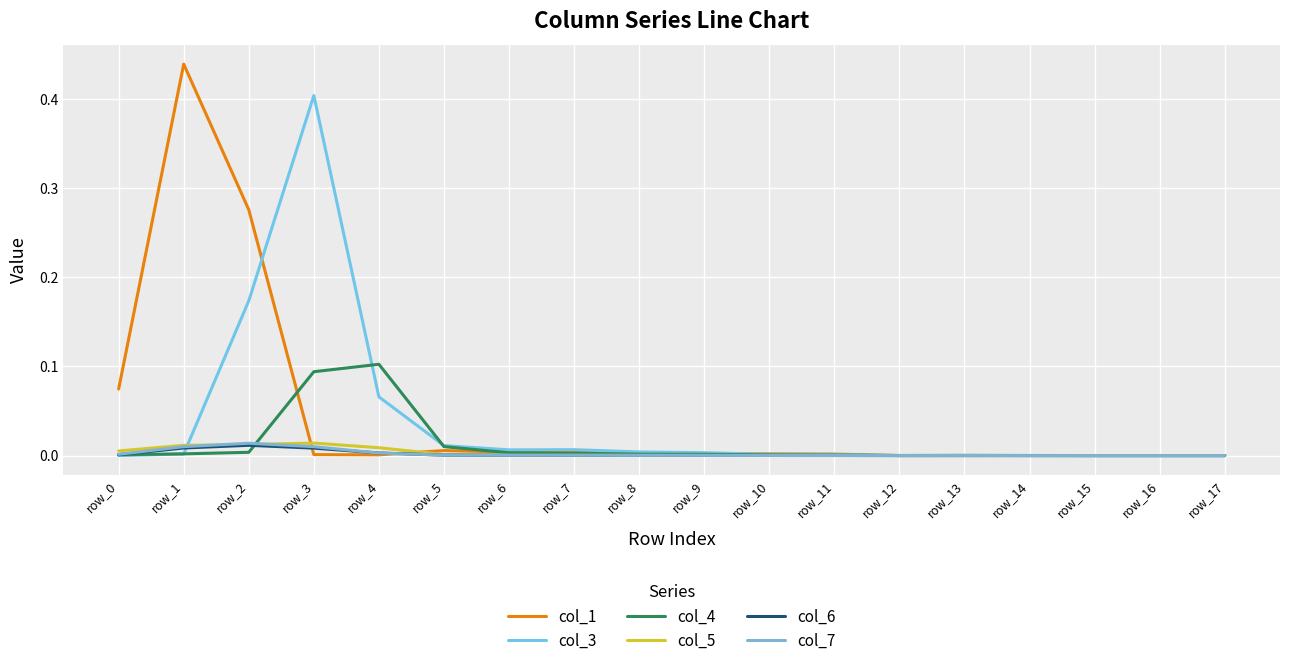

Rank the categories by col_1 value from lowest to highest.

row_15, row_16, row_17, row_13, row_12, row_14, row_4, row_3, row_11, row_10, row_9, row_8, row_6, row_7, row_5, row_0, row_2, row_1